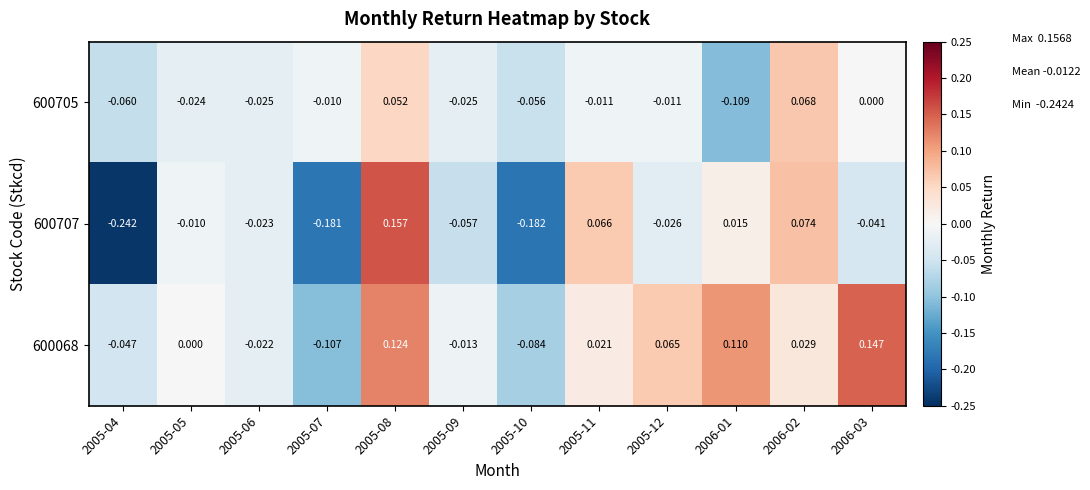

Is the value of 600705 at 2005-08 greater than the value of 600068 at 2005-07?

Yes